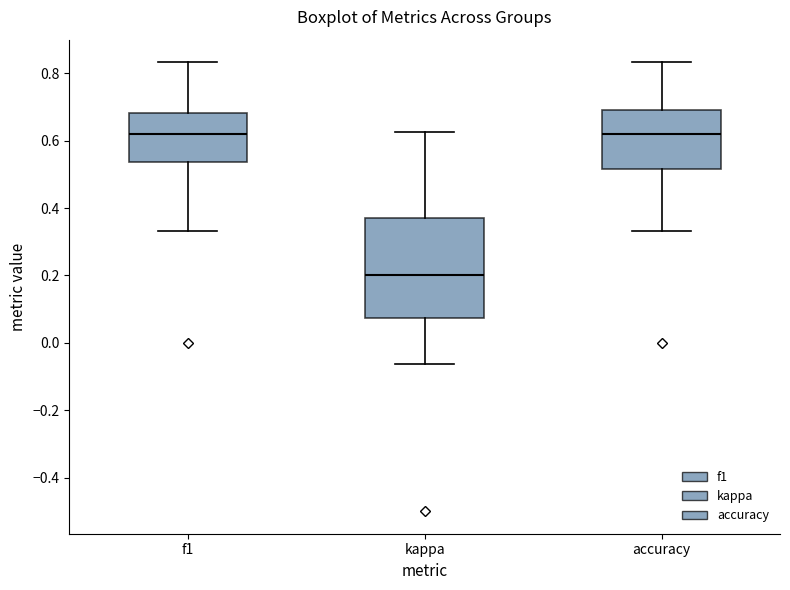

Reading left to right, read every box against the y-axis: the position of its median line, the range the box covers, and the ends of its whiskers. The values are not printed on the chart, so give them approximately, as read against the axis.

f1: median 0.62, box 0.54 to 0.68, whiskers 0.34 to 0.84
kappa: median 0.20, box 0.08 to 0.38, whiskers -0.06 to 0.62
accuracy: median 0.62, box 0.52 to 0.70, whiskers 0.34 to 0.84